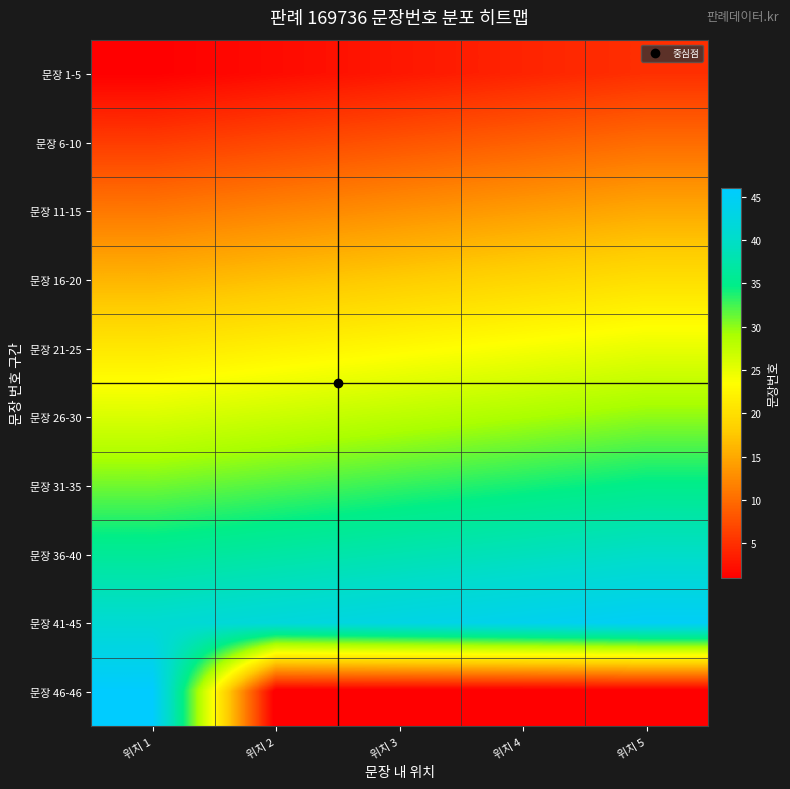

Between 위치 5 and 위치 2, which is larger?

위치 5